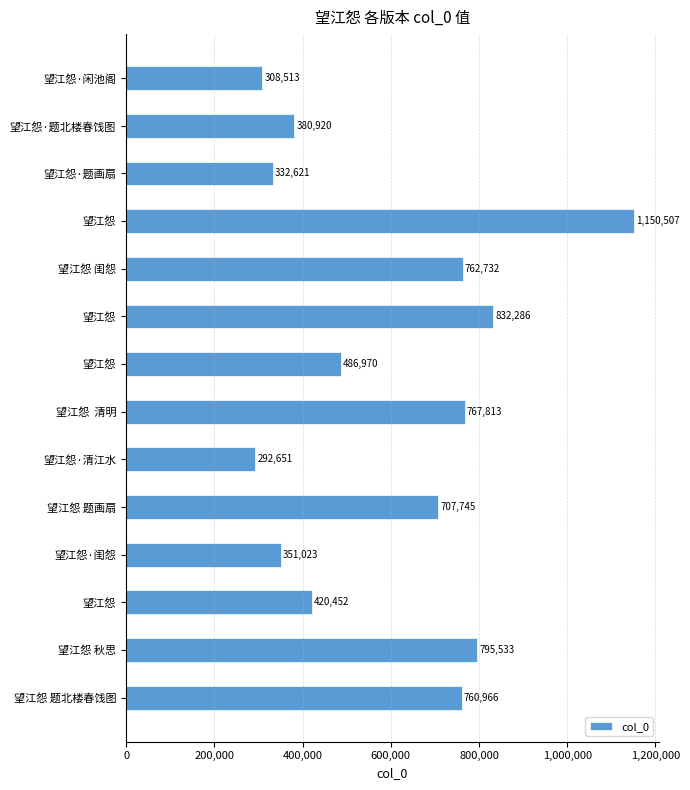

Which category has the lowest value across all series?

望江怨·清江水